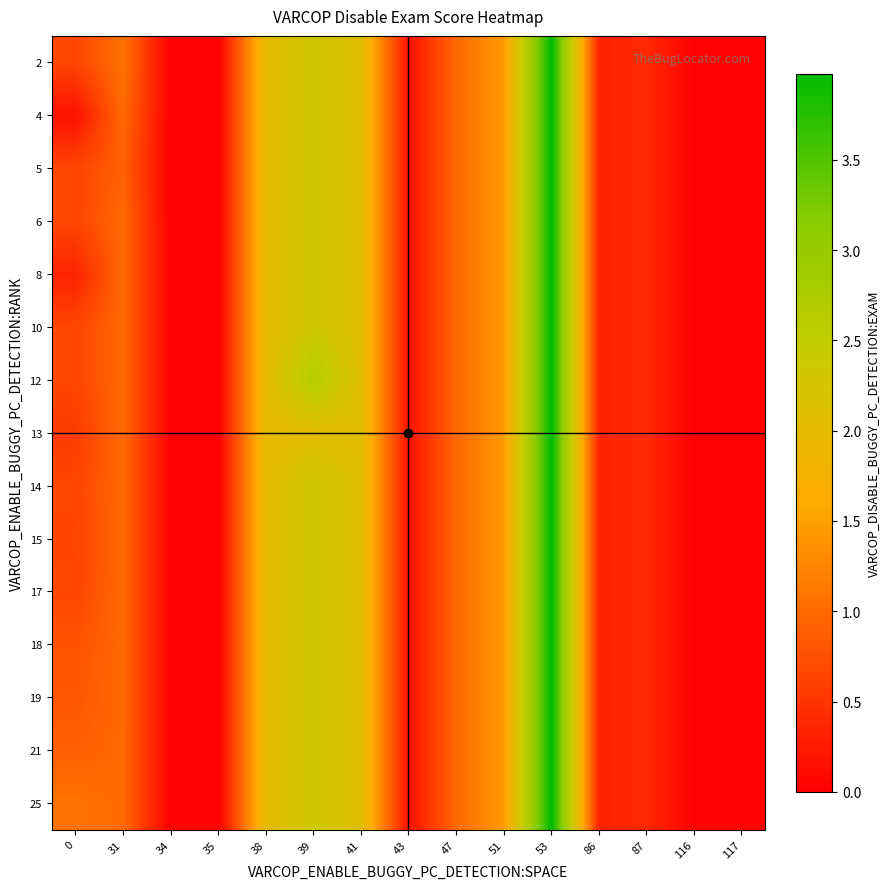

What is the greatest value displayed?

4.0